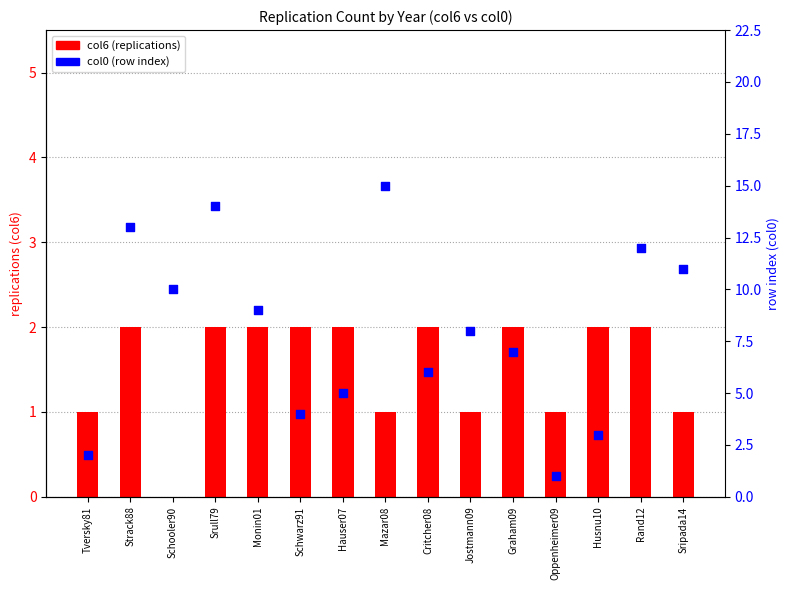

Which series contains the highest Y value?

col0 (row index)